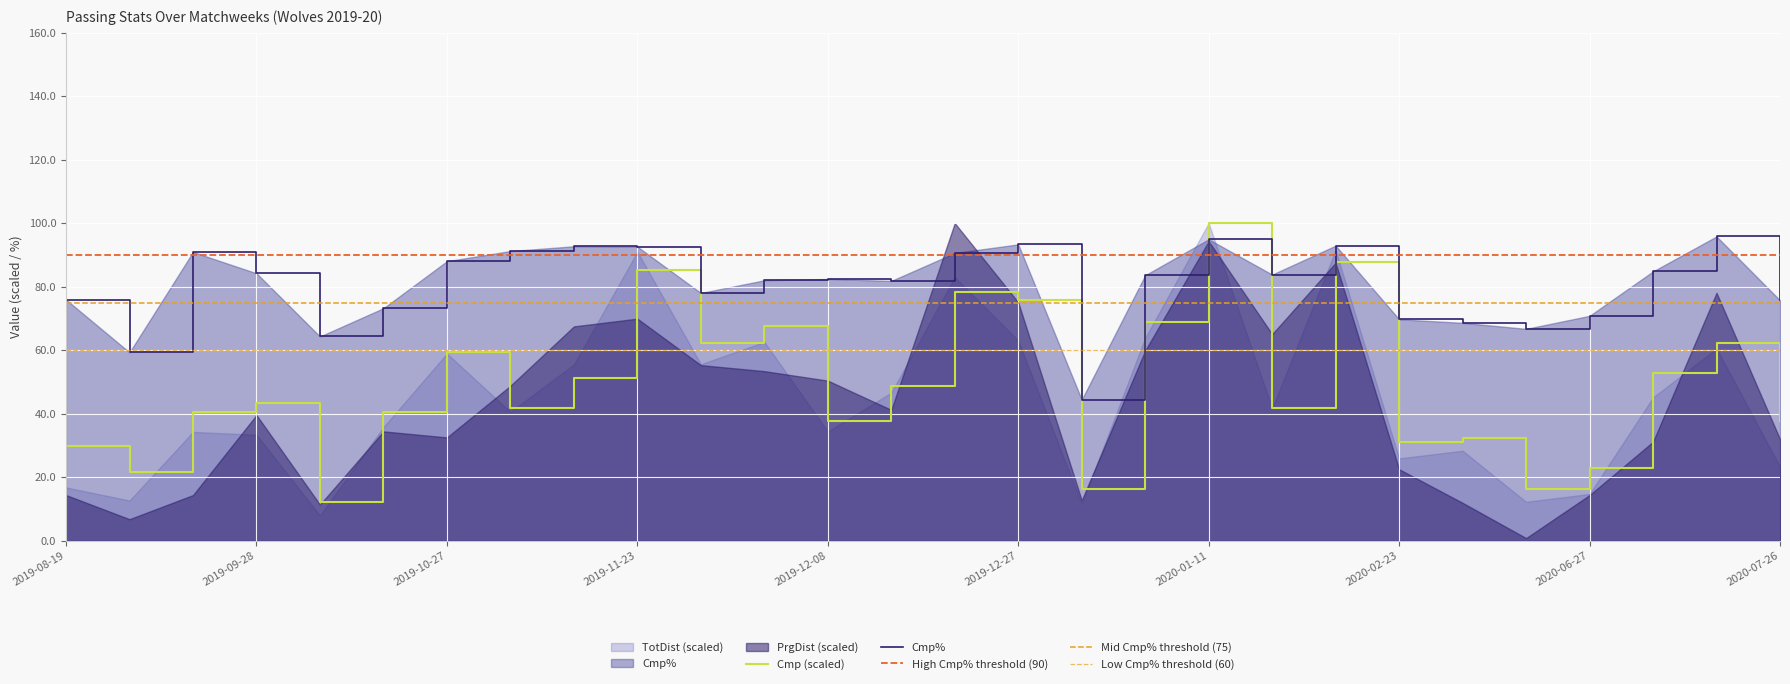

How many categories are shown in the chart?

28